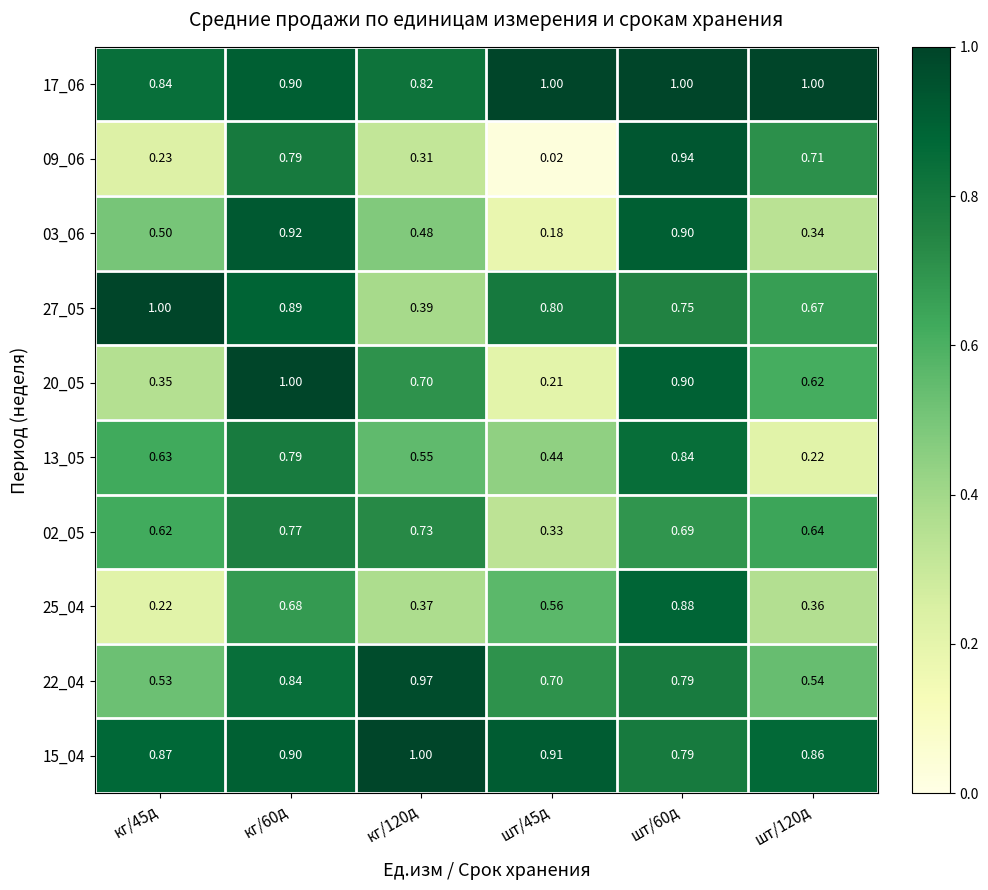

Is the value of 15_04 at кг/45д greater than the value of 20_05 at шт/60д?

No